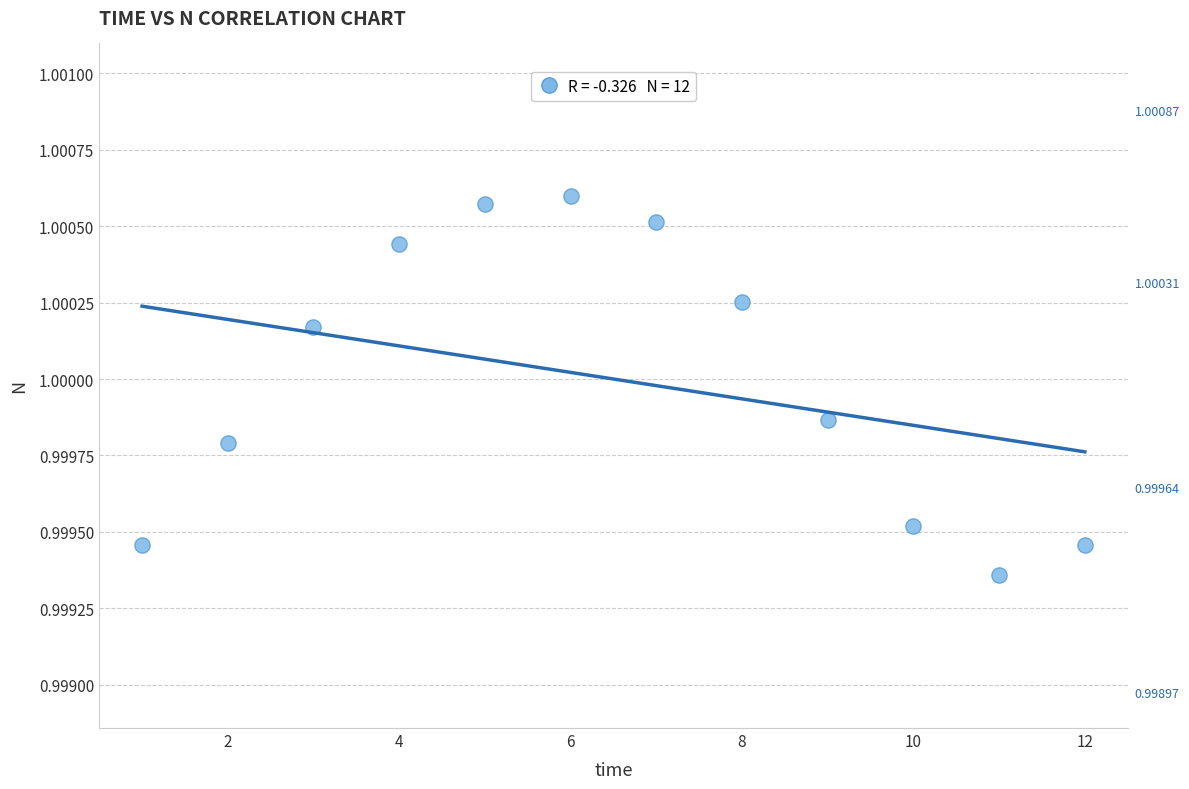

What is the average X value?

6.5